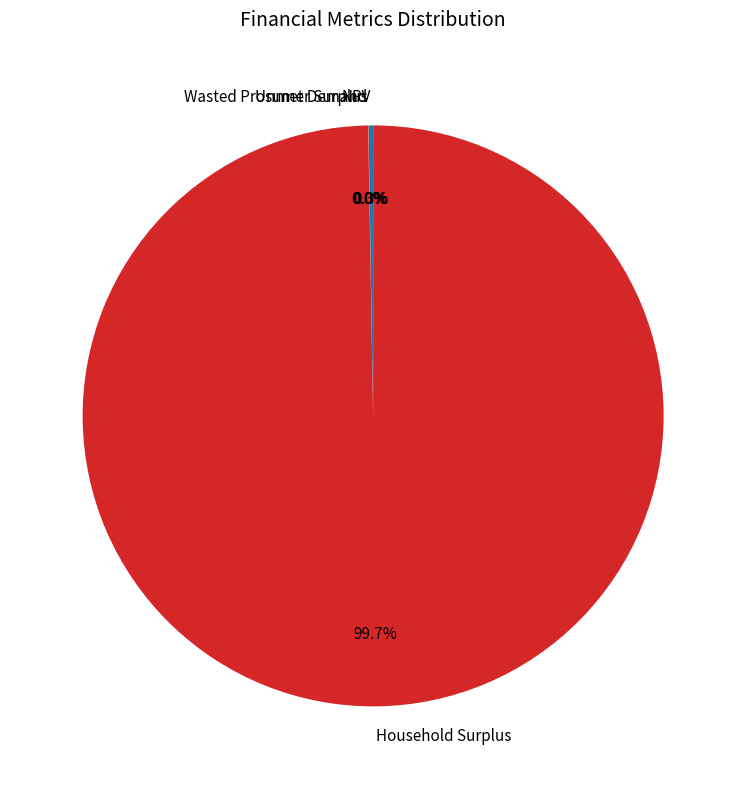

Which category accounts for the majority?

Household Surplus